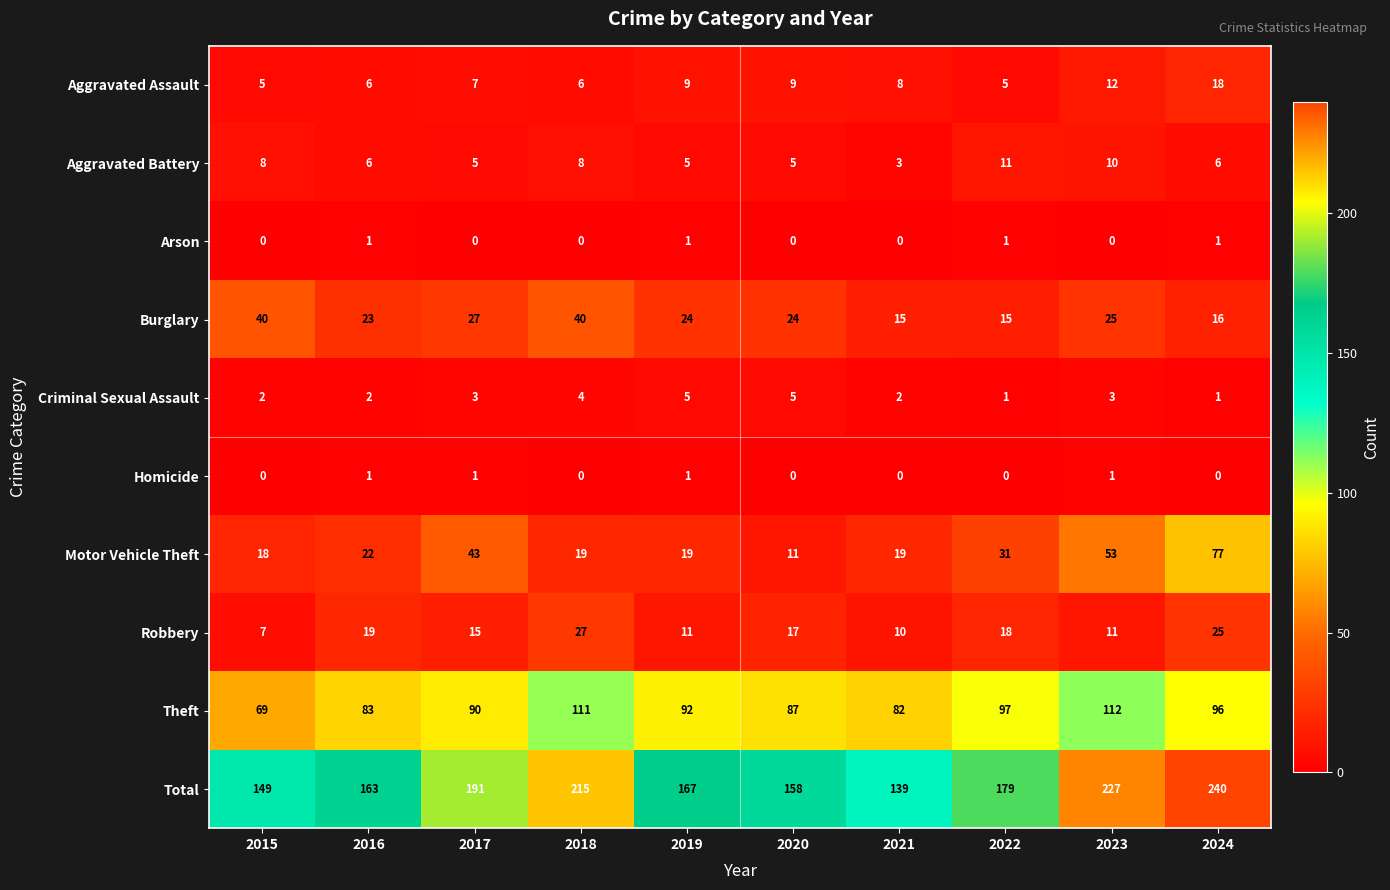

What is the sum of all Theft values?

919